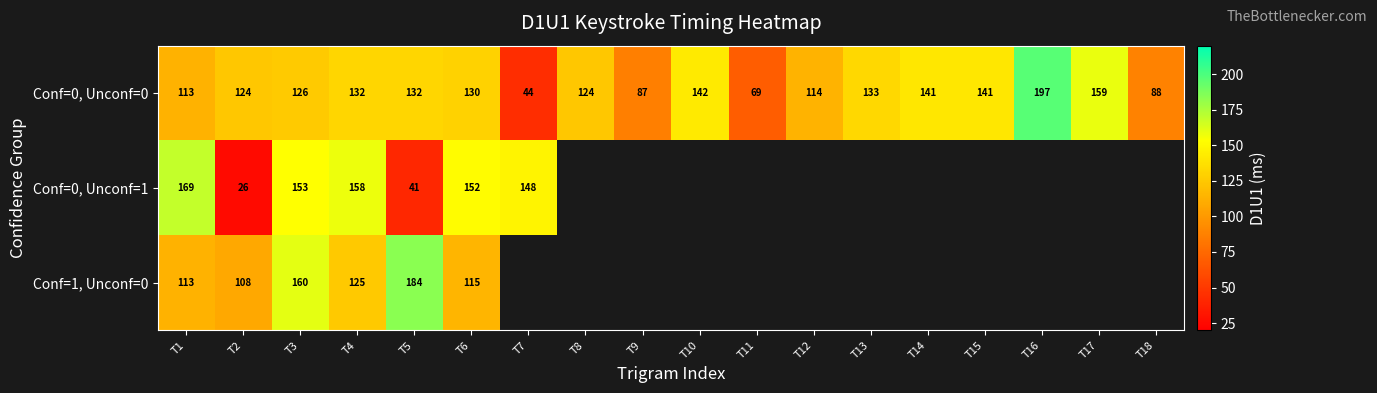

What is the sum of all Conf=0, Unconf=0 values?

2196